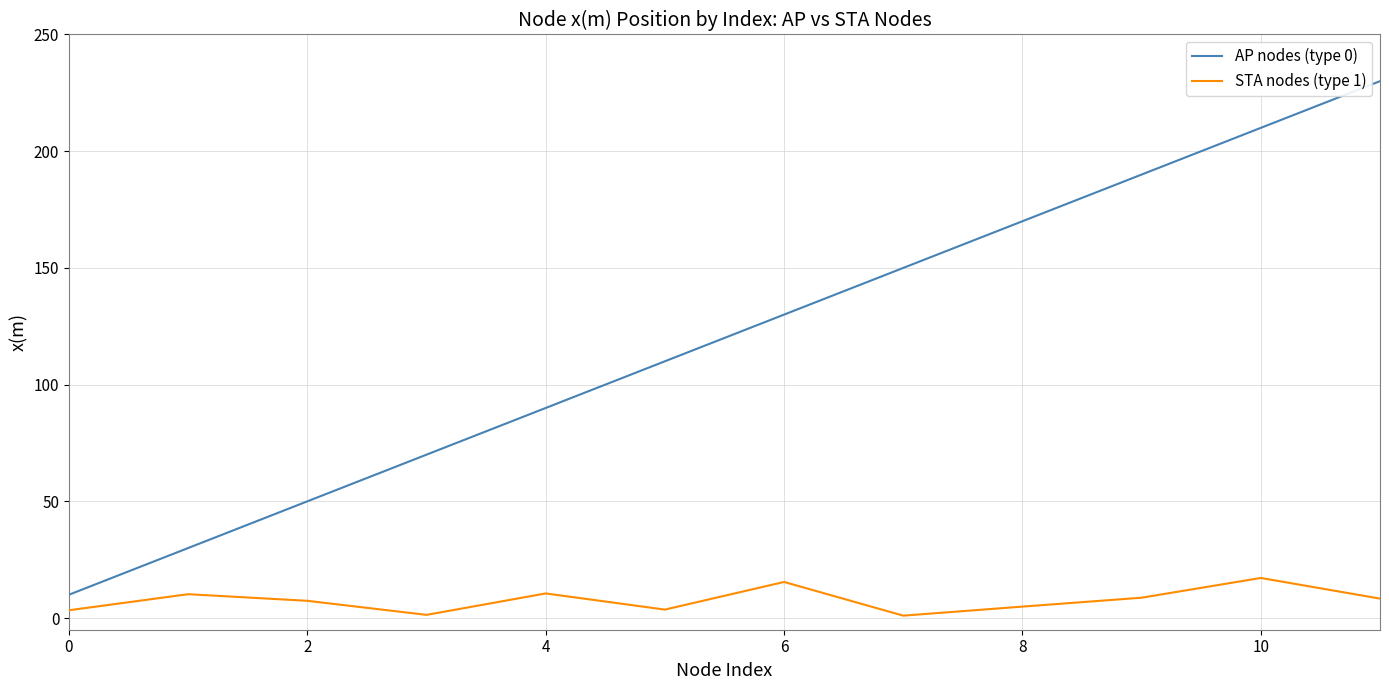

Which series has the largest total across all categories?

AP nodes (type 0)